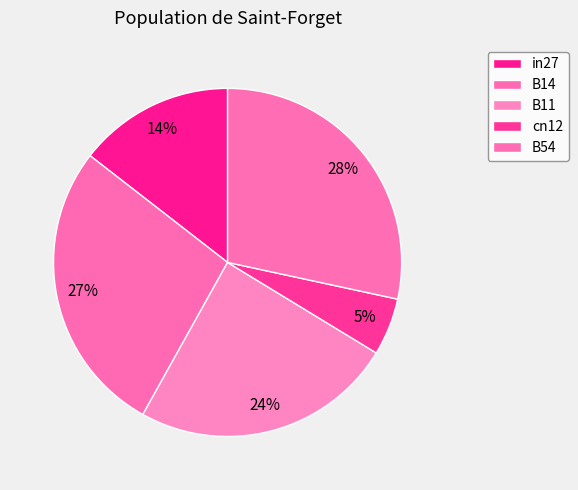

The B54 slice represents 28% of the pie. True or false?

True